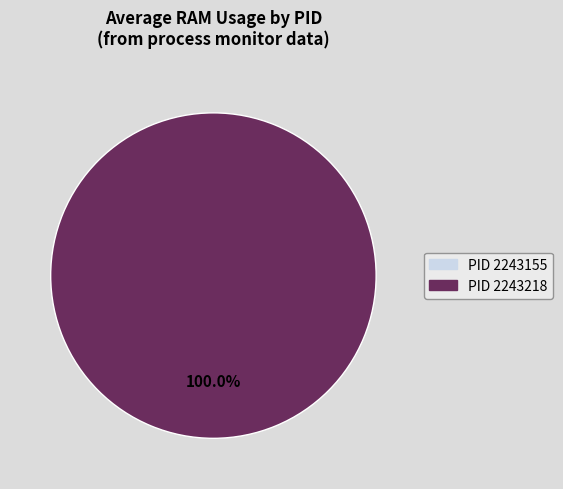

To the nearest percent, what portion does 2243218 represent?

100%